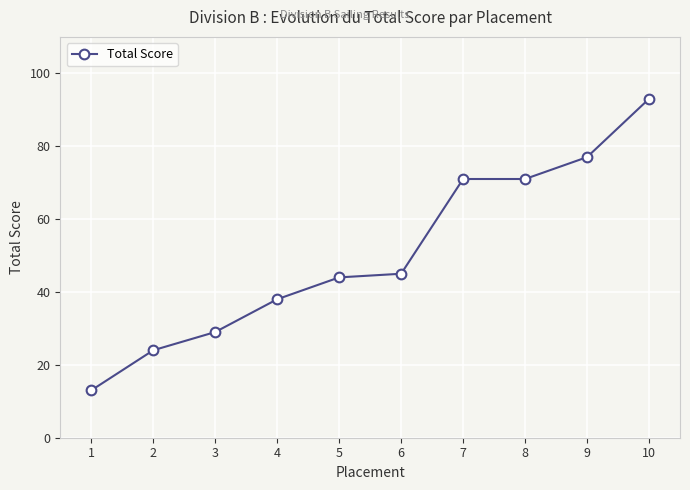

Reading left to right, list all the values displayed in this chart.

13	24	29	38	44	45	71	71	77	93